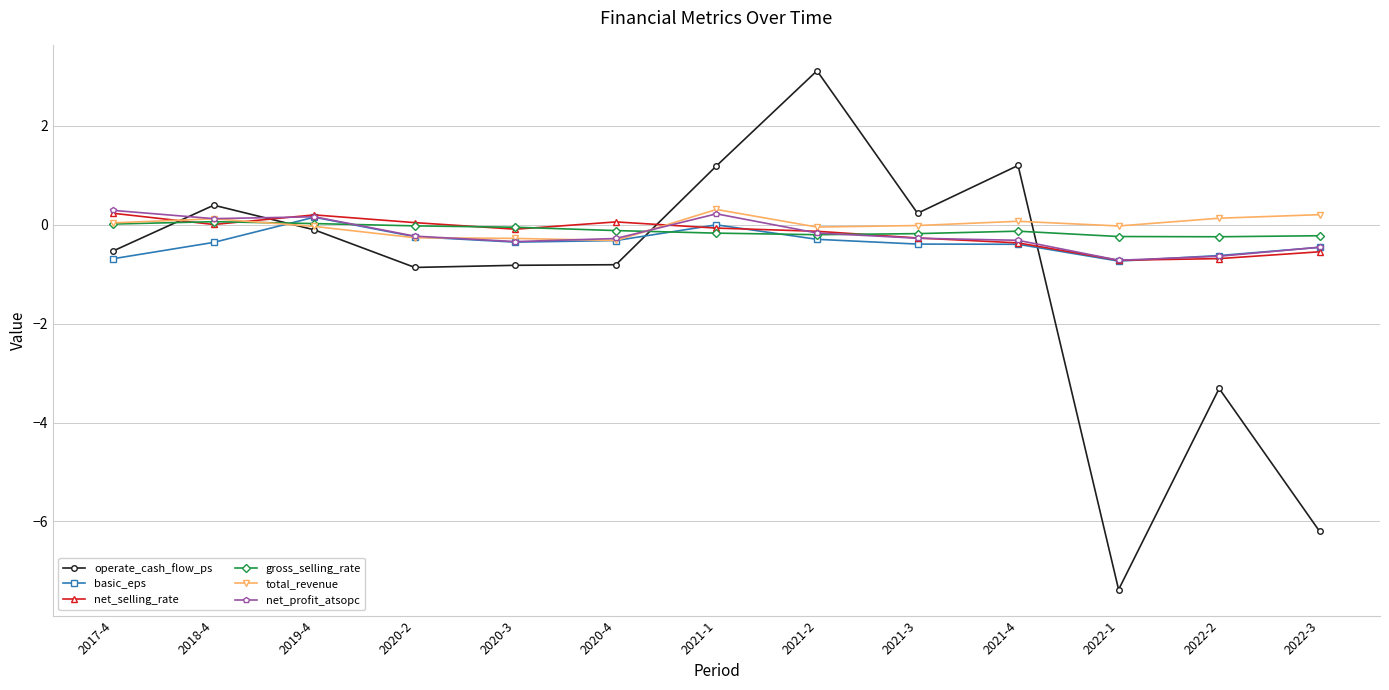

How many values in the net_profit_atsopc series are below 0?

9